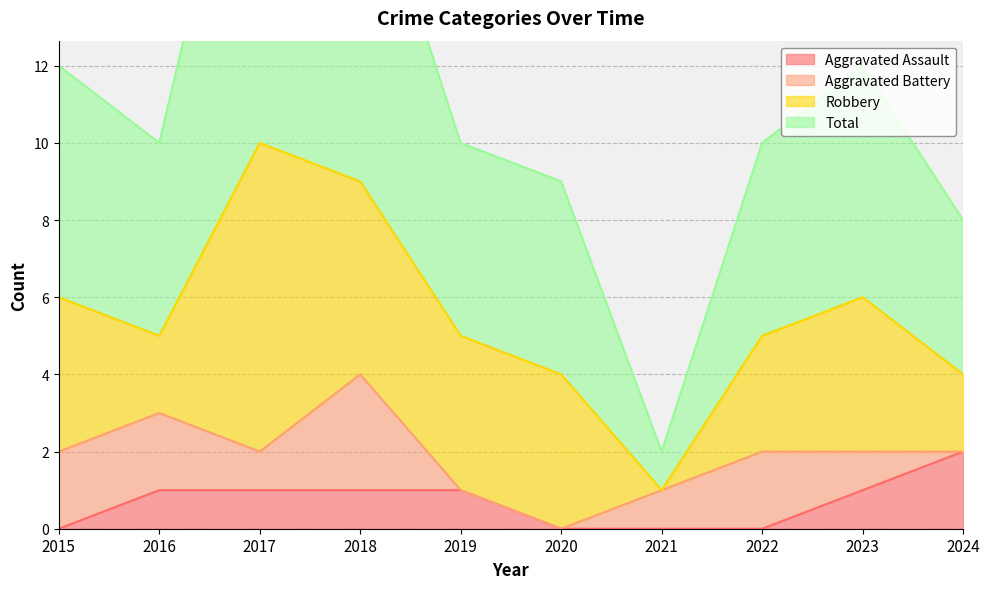

The Aggravated Assault series shows 0 at 2021. True or false?

True